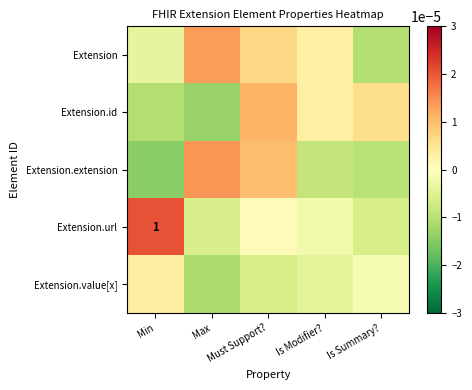

Where does the Extension.id series first go above 0?

Must Support?